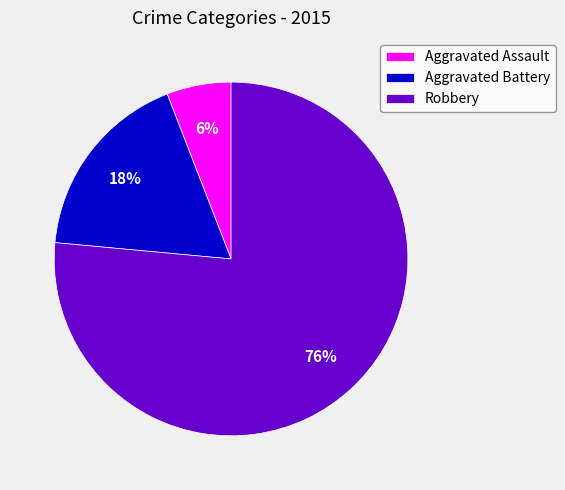

How many slices are in this pie chart?

3